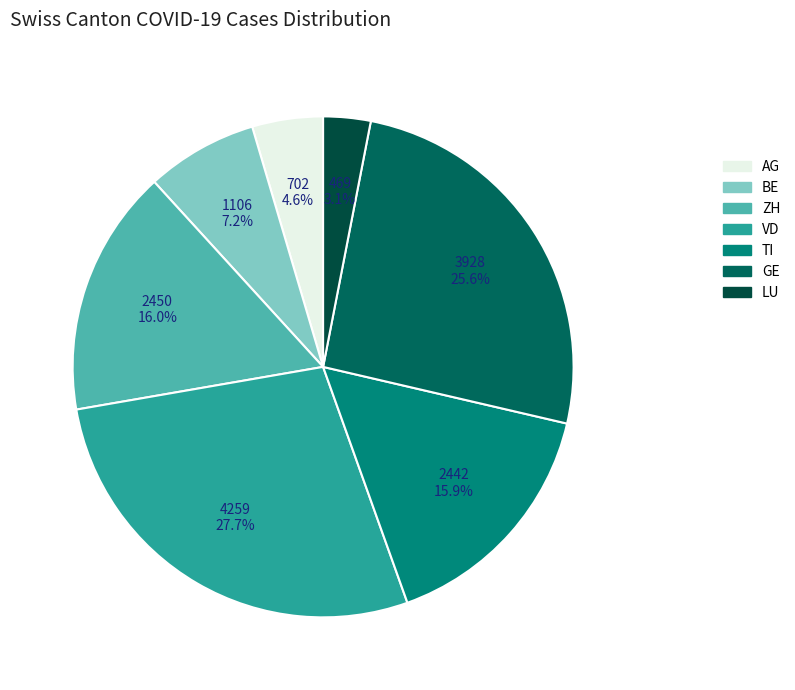

To the nearest percent, what percentage of the pie is BE?

7%